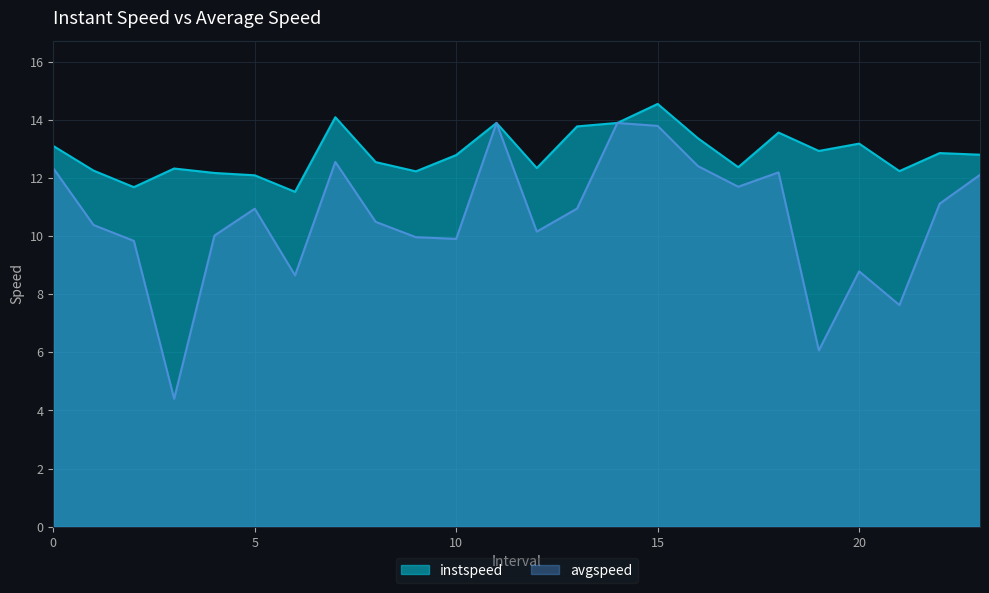

What is the difference between the instspeed values at 19.0 and 10.0?

0.1